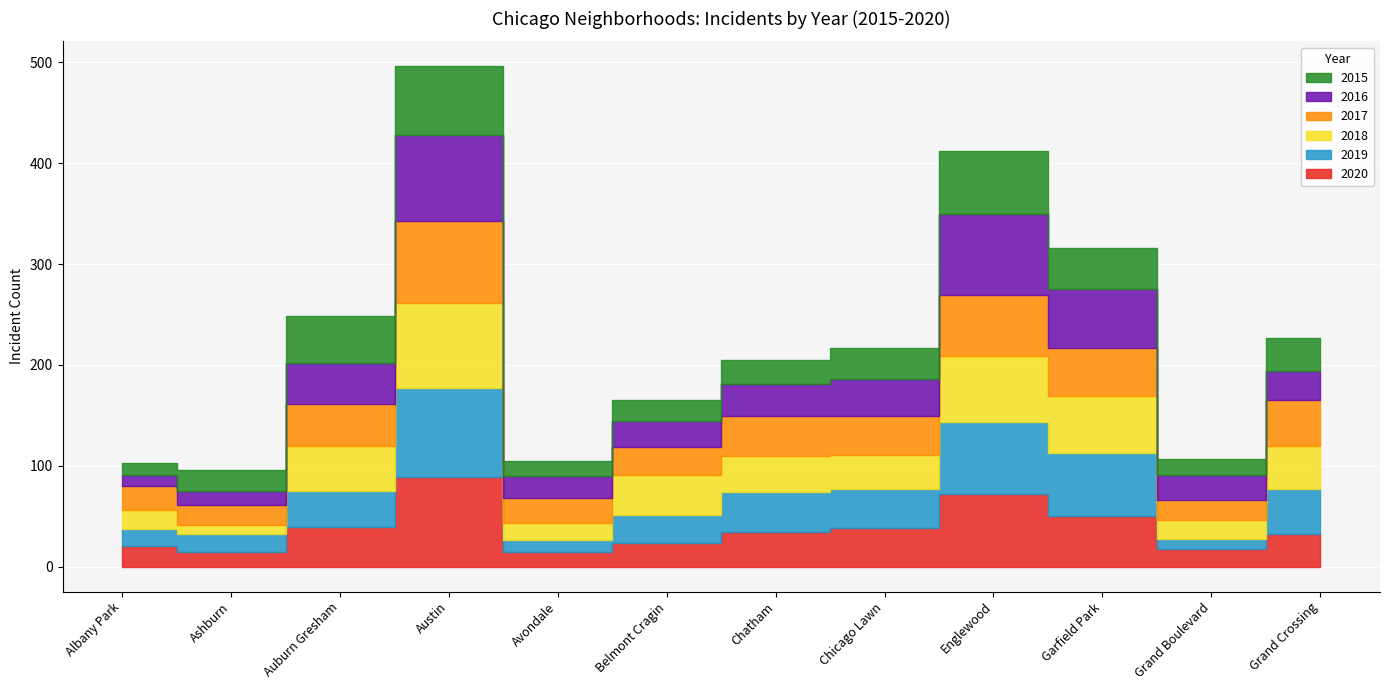

How many lines are shown in the chart?

6